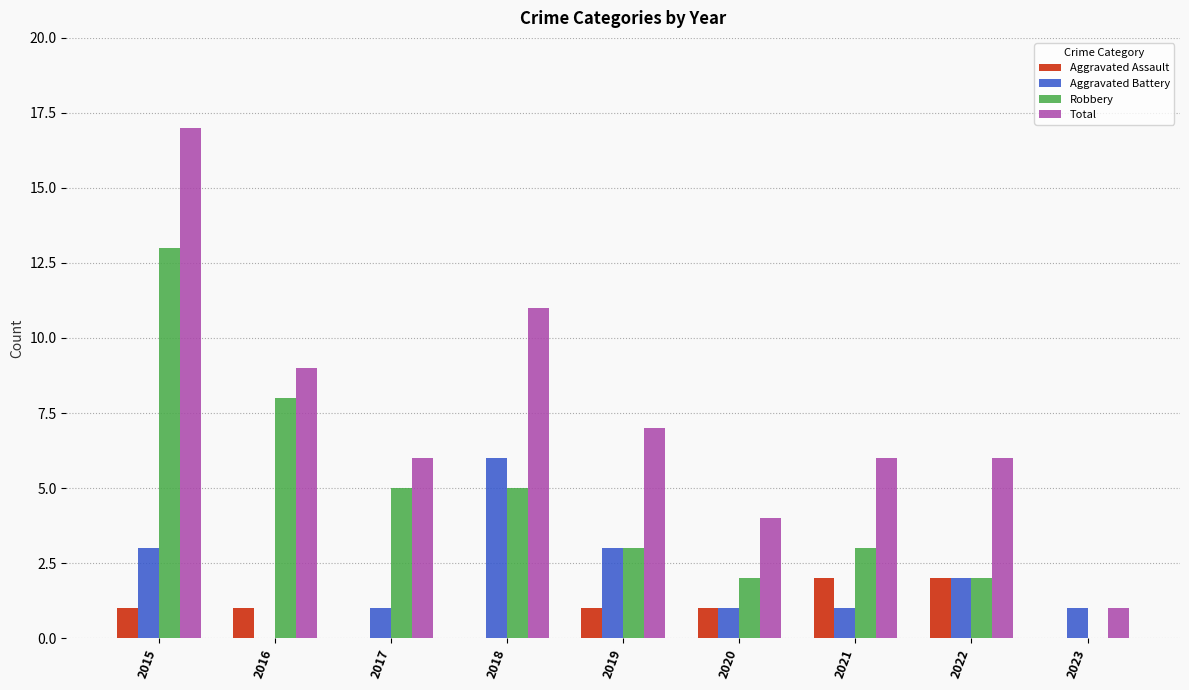

Which series changed the most between 2021 and 2023?

Total